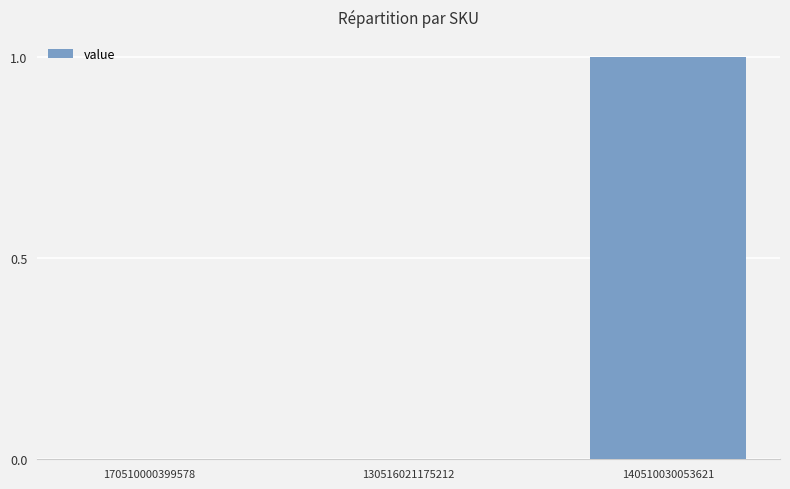

Which label corresponds to the largest value in the chart?

140510030053621